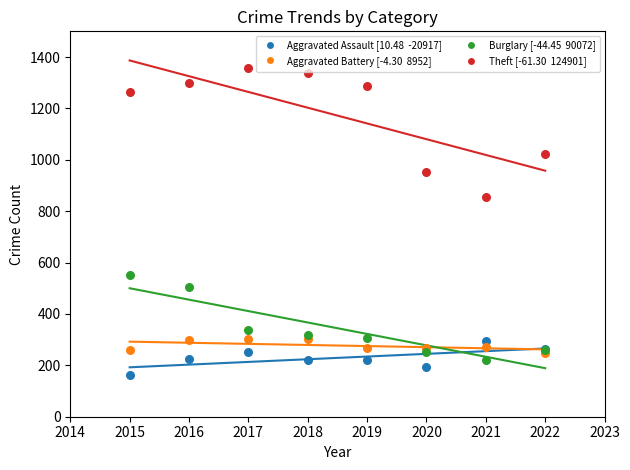

Across all series, what Y value is closest to 761?

856